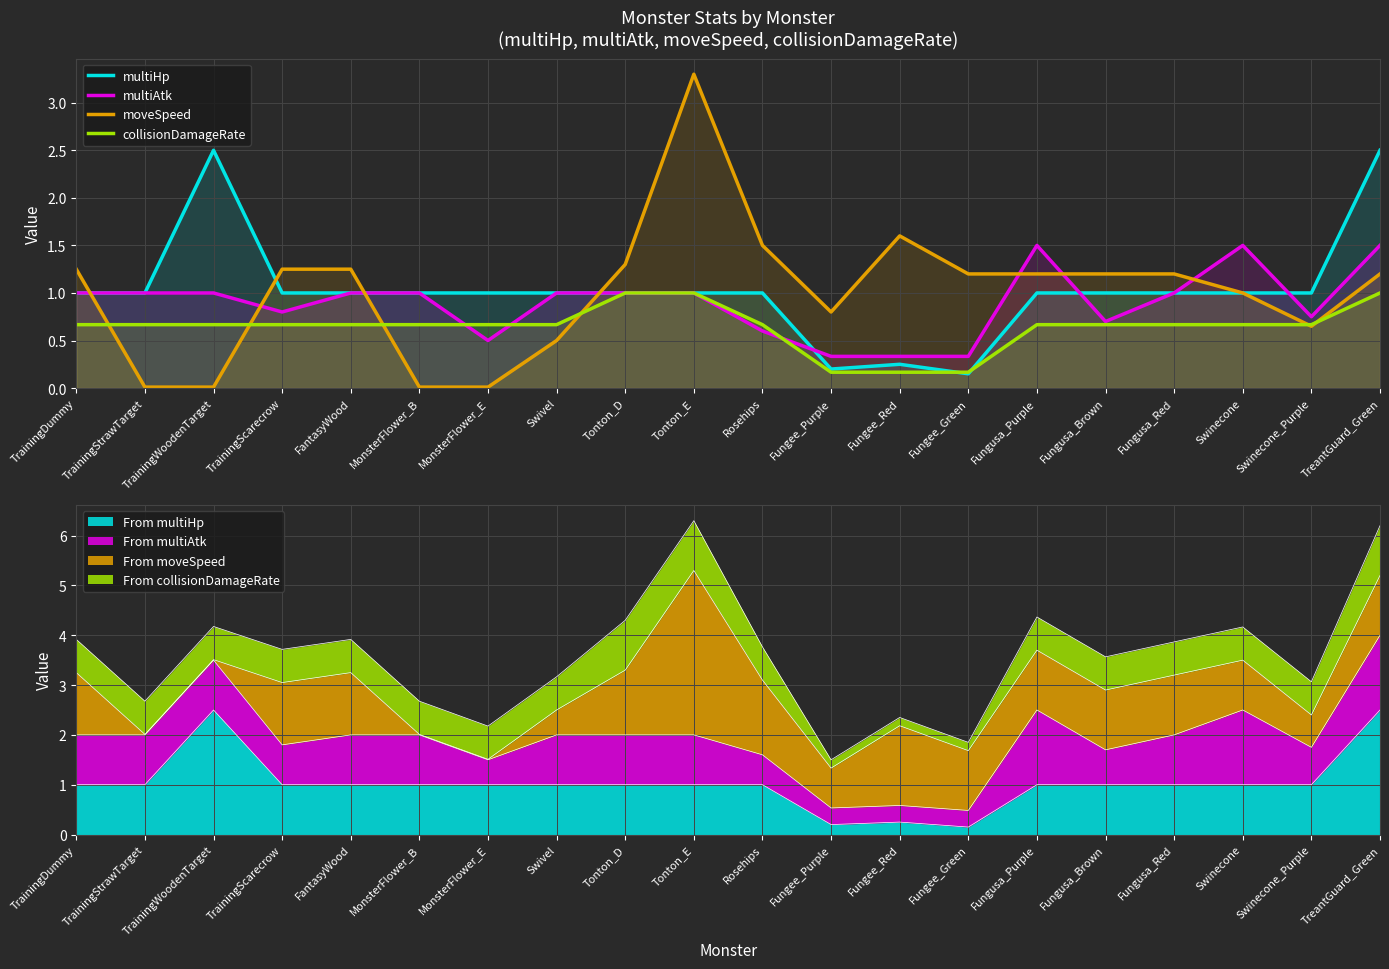

How many lines are shown in the chart?

4